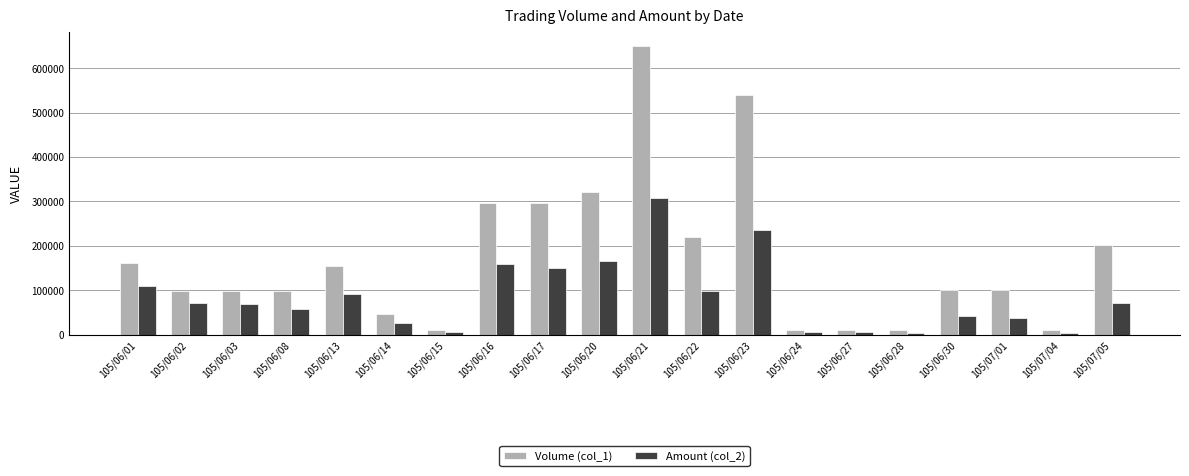

True or false: Amount (col_2) has a value of 308480 at 105/06/21.

True